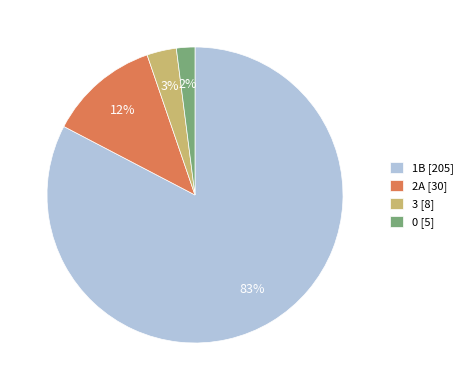

To the nearest percent, what portion does 3 represent?

3%